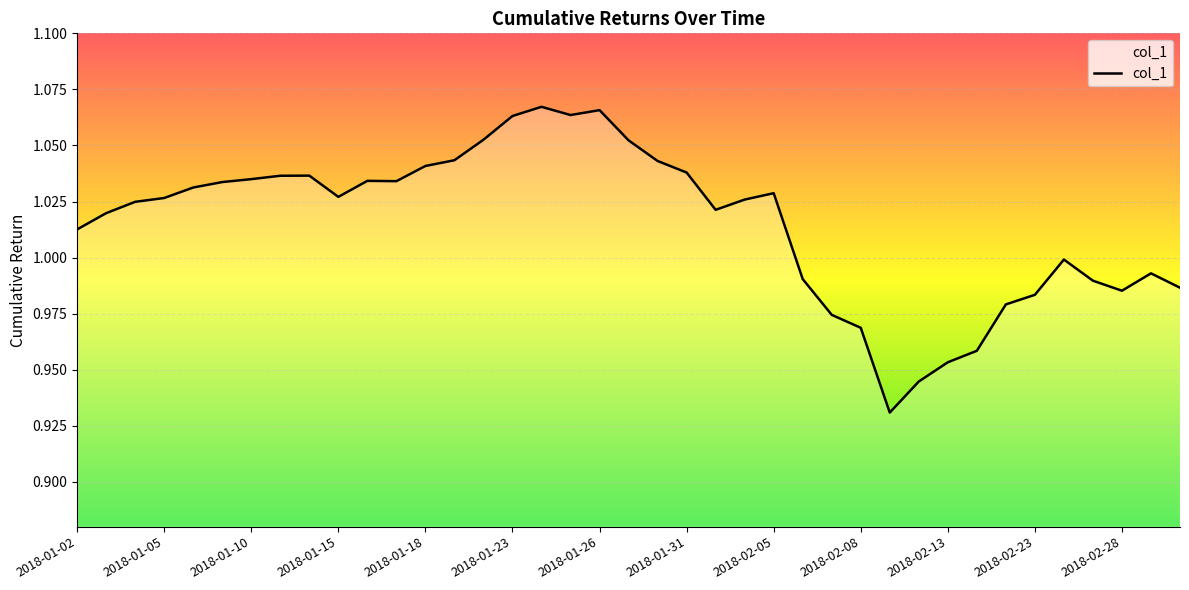

Is it true that the value at 2018-01-18 is 0.2?

False